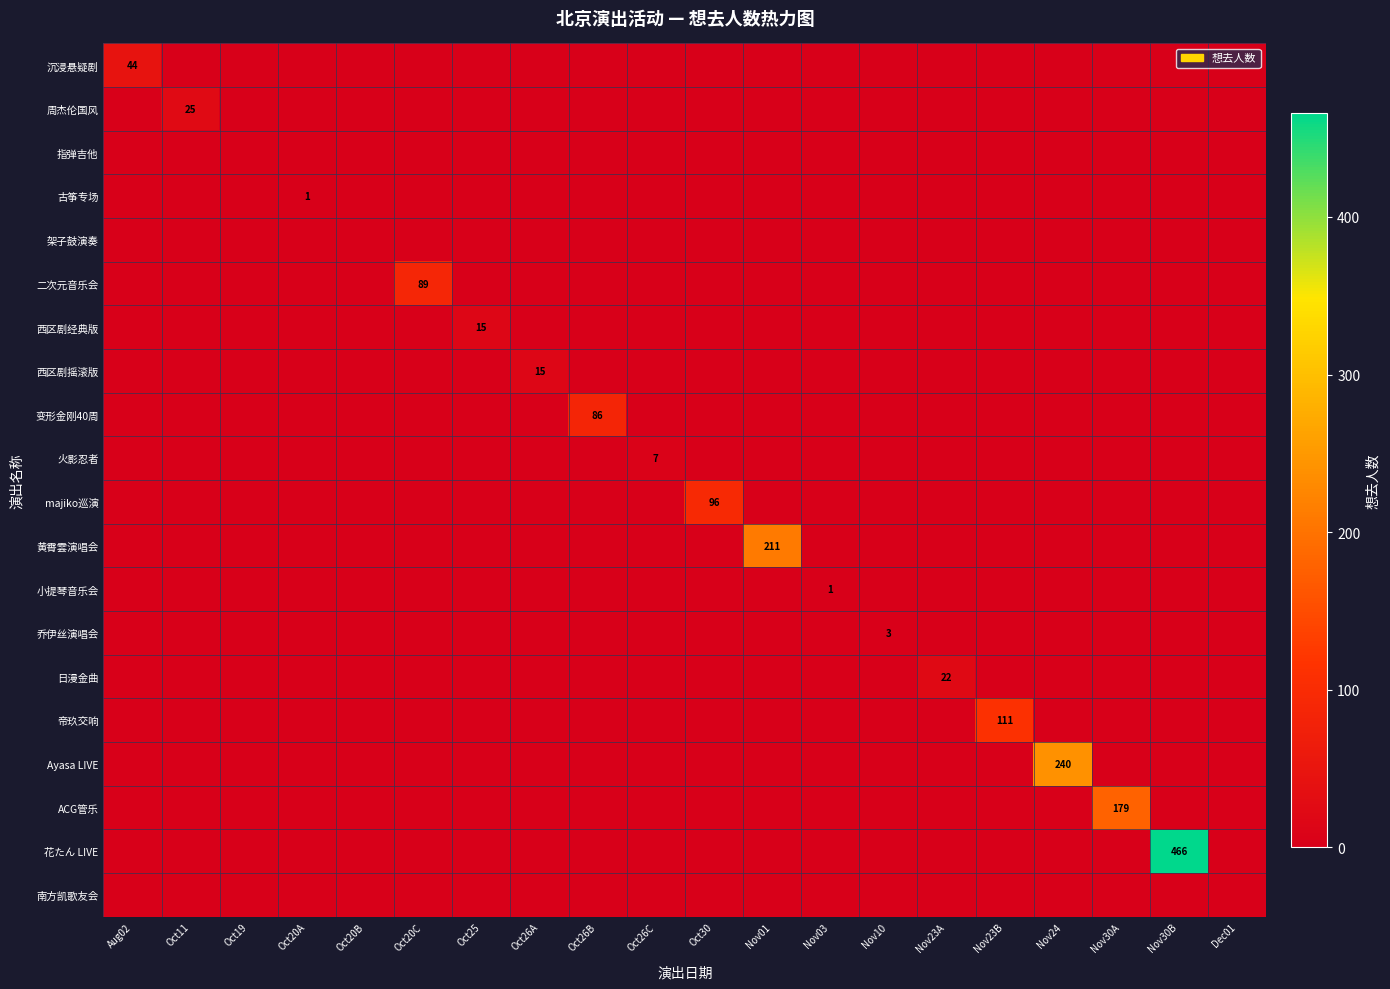

Which label corresponds to the smallest value in the chart?

Oct11